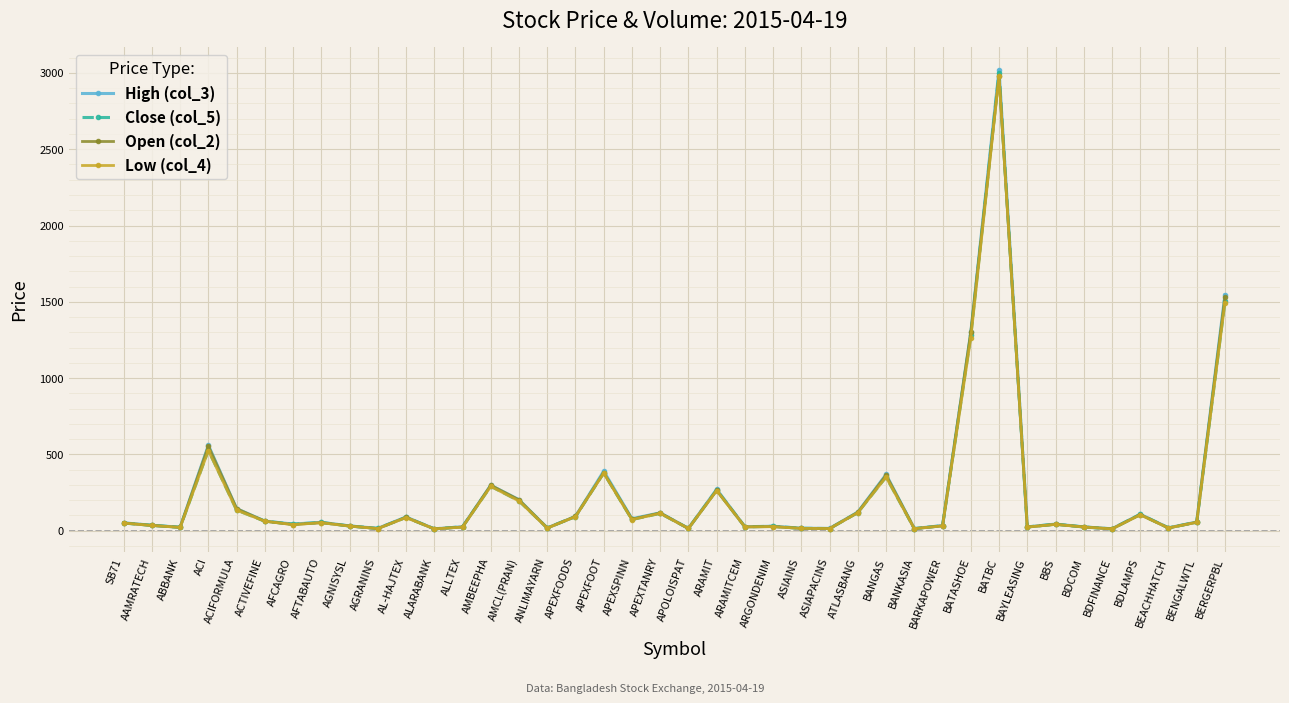

Is it true that Close (col_5) equals 32.6 at BARKAPOWER?

True